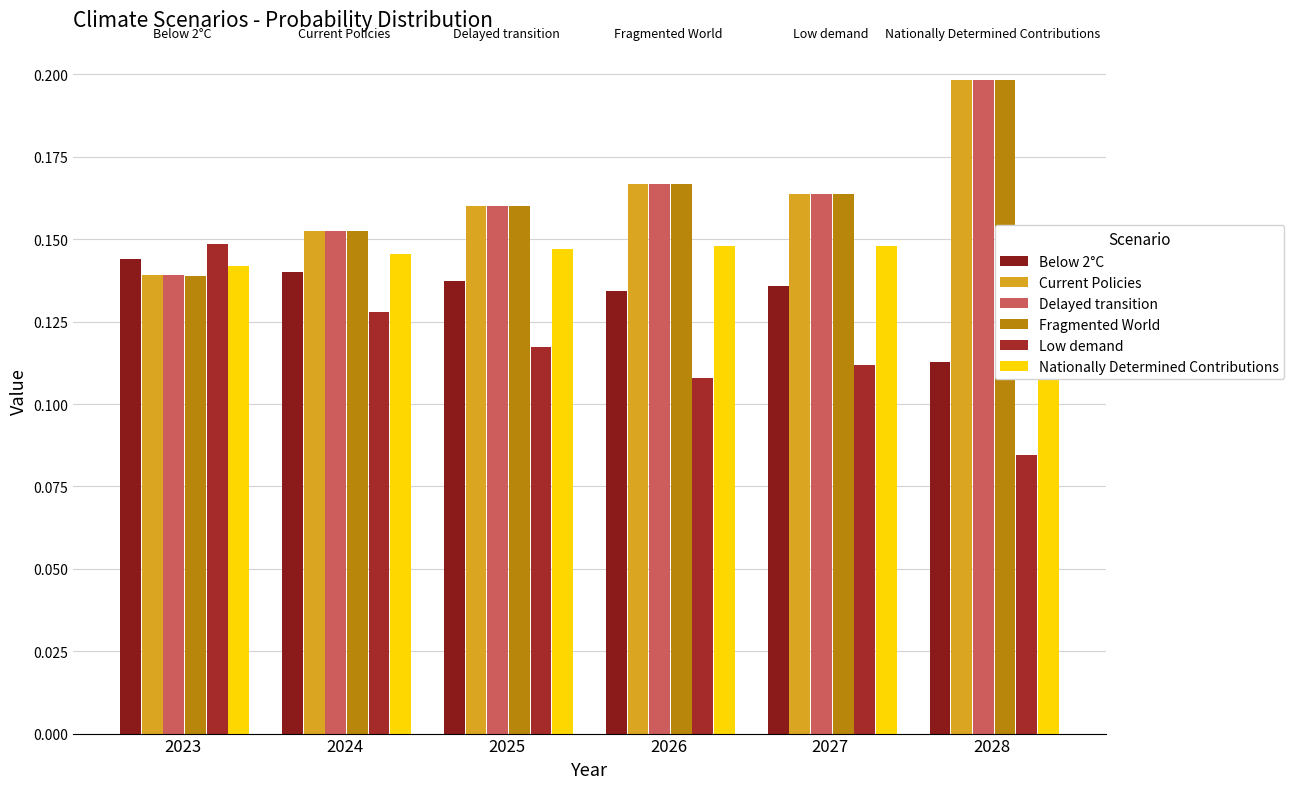

Rank the categories by Current Policies value from lowest to highest.

2023, 2024, 2025, 2027, 2026, 2028